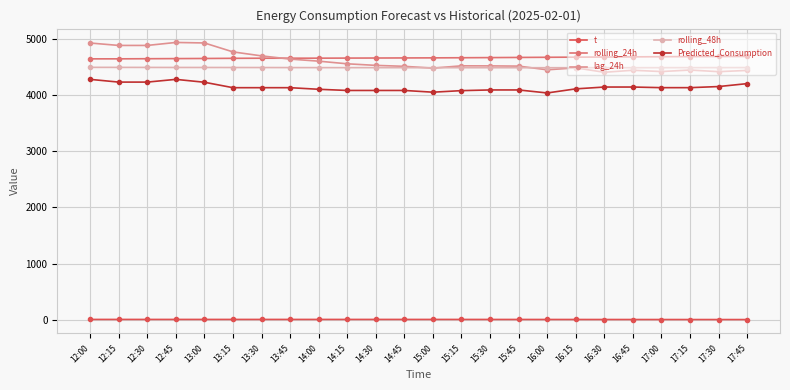

What position from the left is 14:45?

12